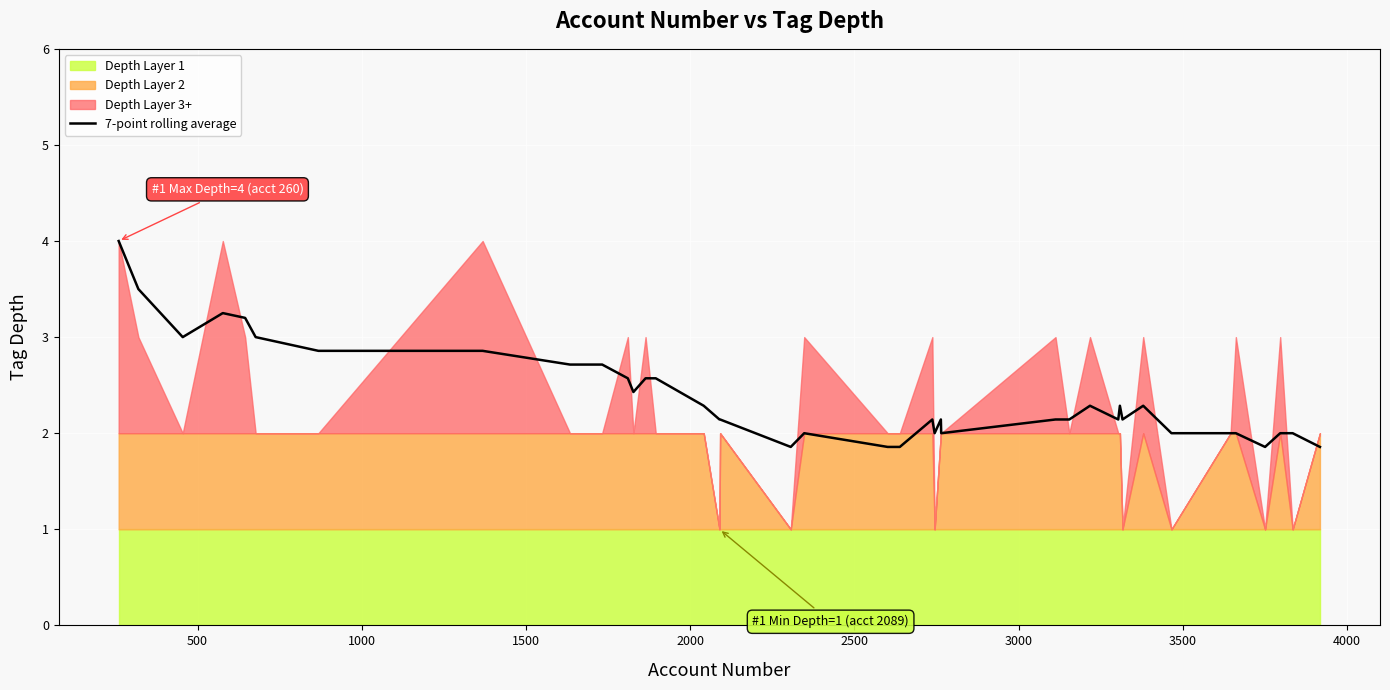

What is the value of the 3rd point from the left?

3.0